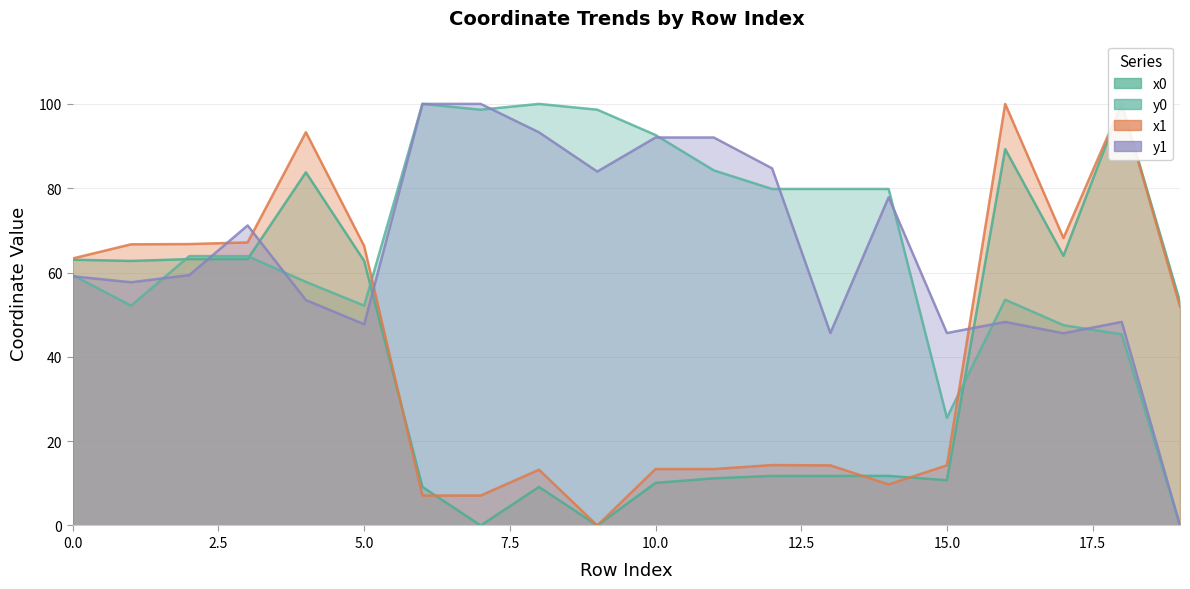

What is the difference between the highest and lowest values at 11?

80.8